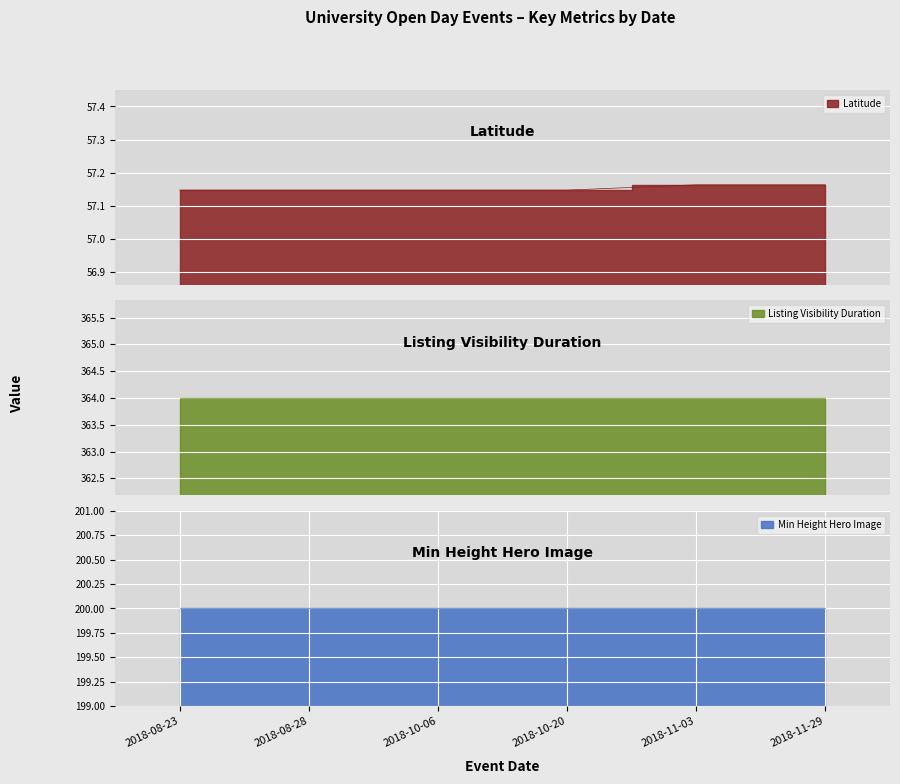

Which series has the largest range (max minus min)?

Latitude